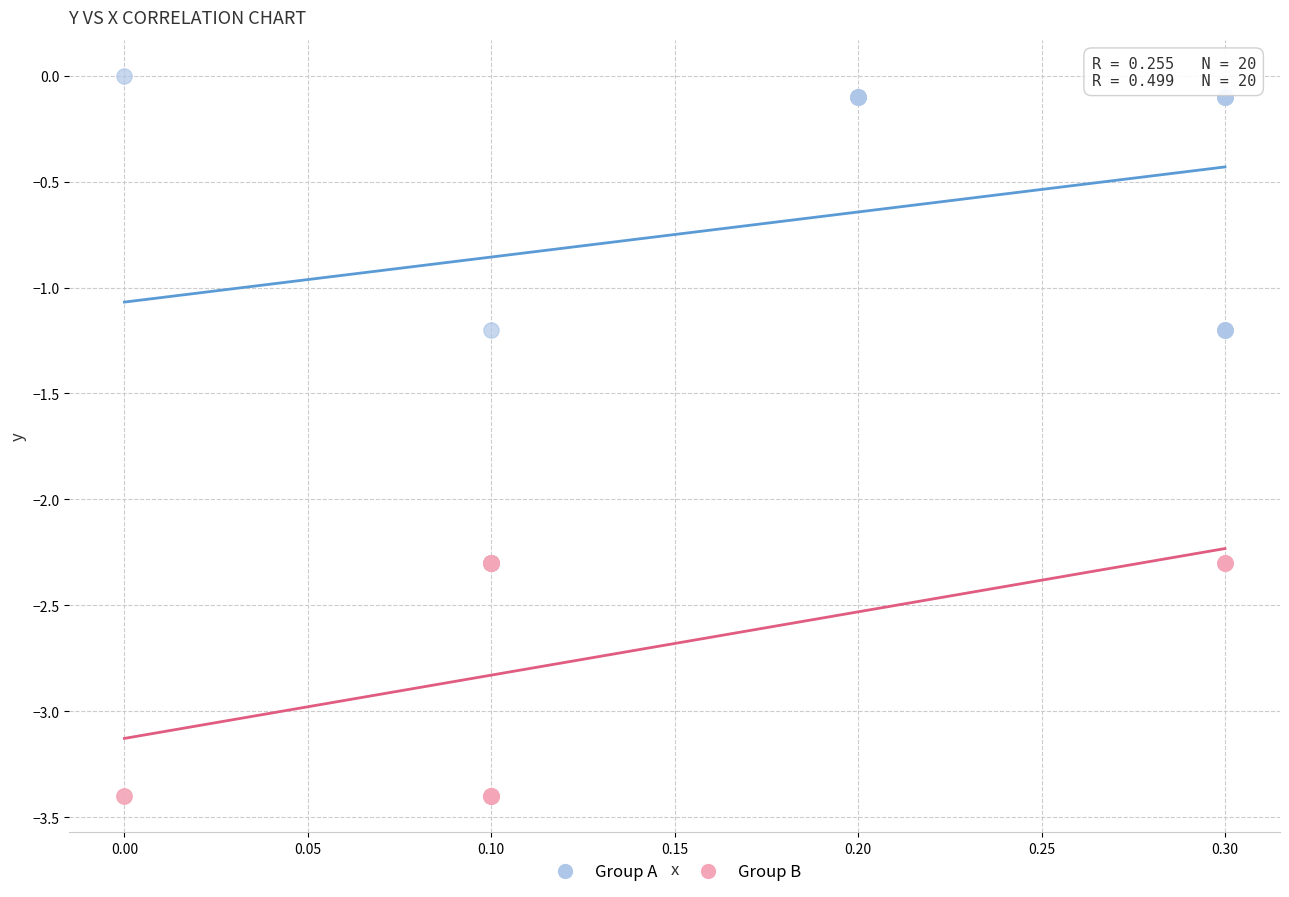

Which series has the largest Y range (max minus min)?

Group A